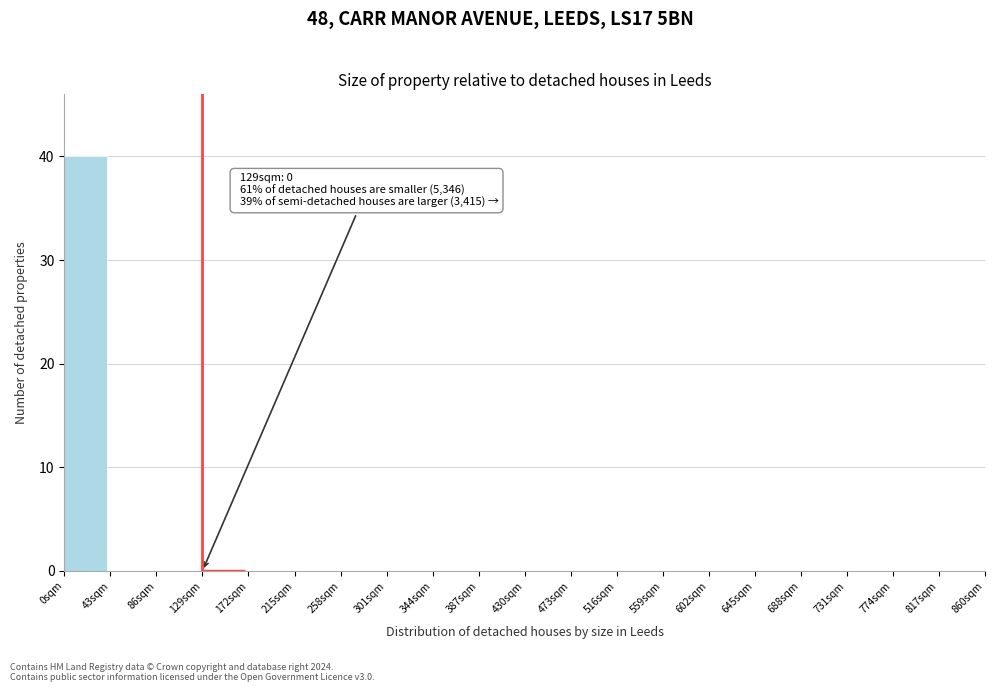

Over which range of the x-axis is the bar tallest?

0 to 43